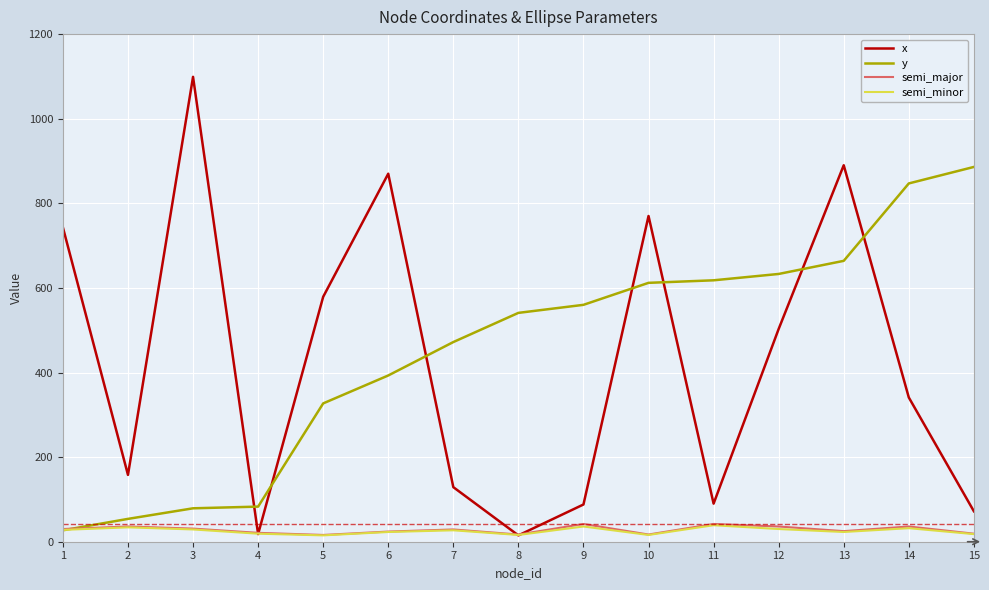

The value of semi_major at 14 is 36. True or false?

True